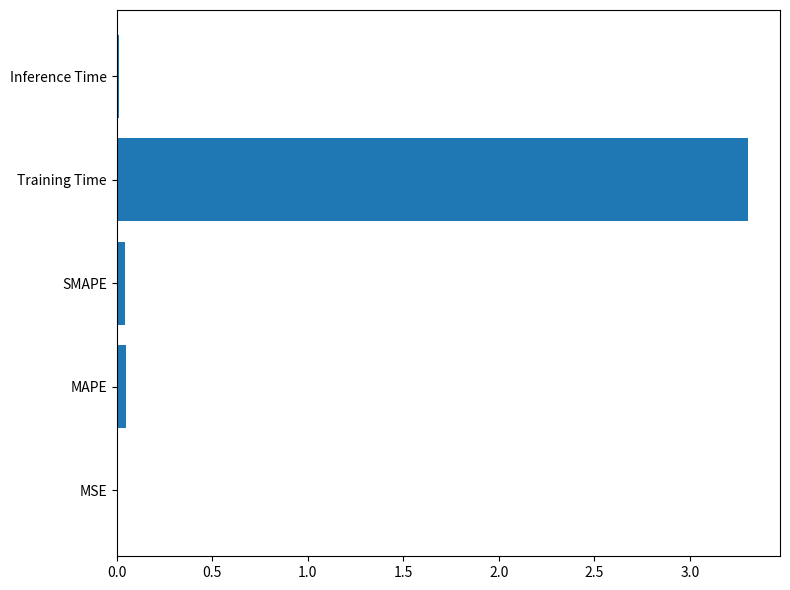

The chart shows a value of 3.3 at Training Time. True or false?

True